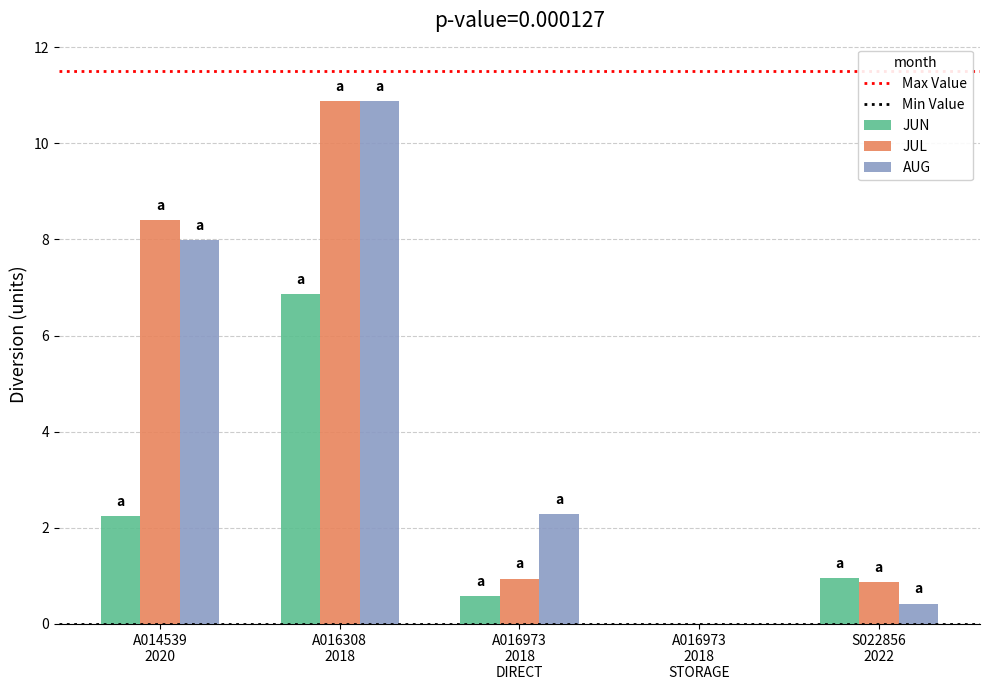

The JUL series shows 0.9 at S022856
2022. True or false?

True